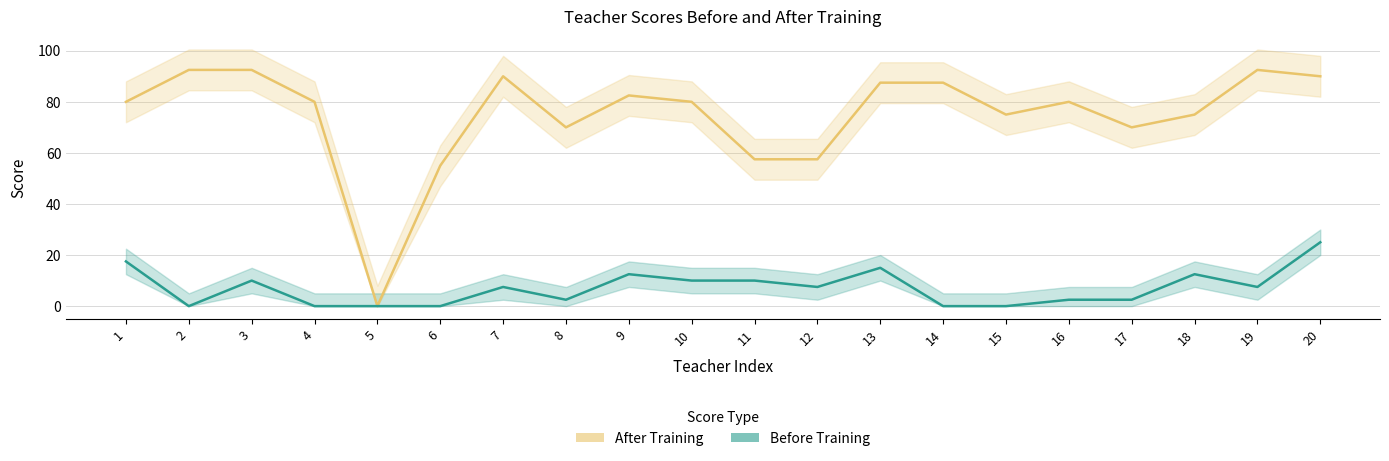

Which has a higher value, 2 or 19?

2